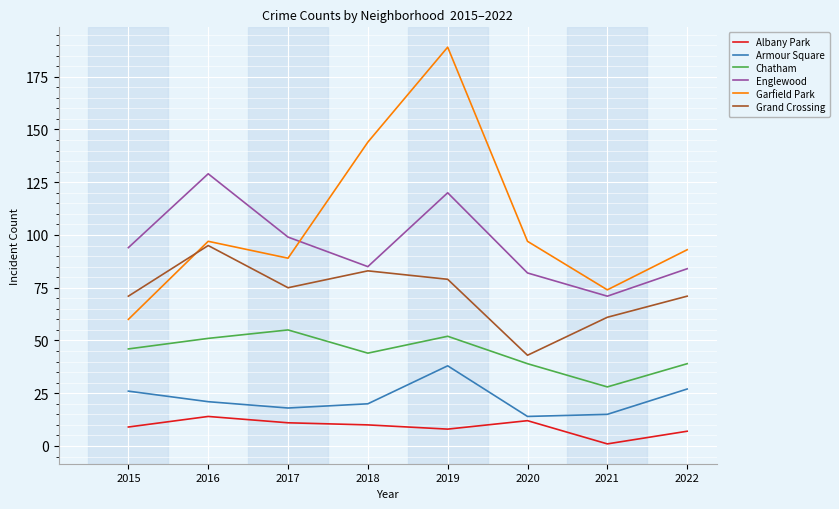

Reading right to left, transcribe all the data shown in this chart.

Albany Park: 2022=7	2021=1	2020=12	2019=8	2018=10	2017=11	2016=14	2015=9
Armour Square: 2022=27	2021=15	2020=14	2019=38	2018=20	2017=18	2016=21	2015=26
Chatham: 2022=39	2021=28	2020=39	2019=52	2018=44	2017=55	2016=51	2015=46
Englewood: 2022=84	2021=71	2020=82	2019=120	2018=85	2017=99	2016=129	2015=94
Garfield Park: 2022=93	2021=74	2020=97	2019=189	2018=144	2017=89	2016=97	2015=60
Grand Crossing: 2022=71	2021=61	2020=43	2019=79	2018=83	2017=75	2016=95	2015=71